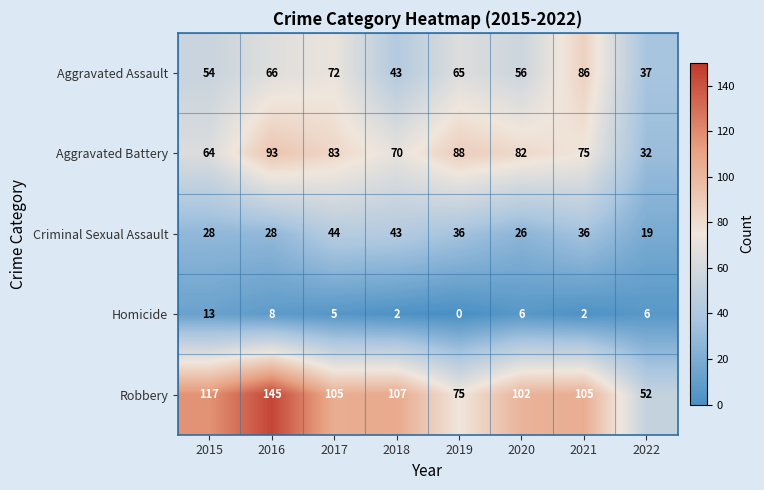

What is the difference between the highest and lowest values at 2016?

137